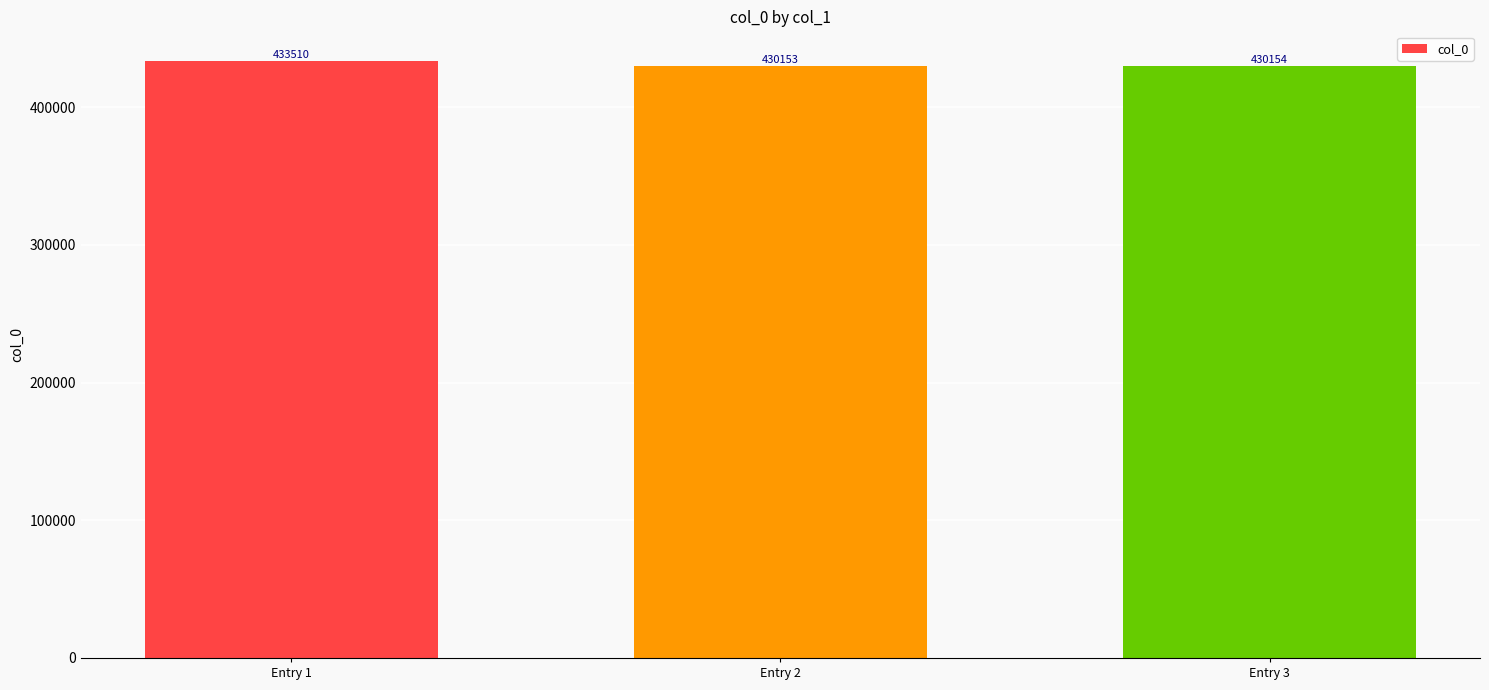

True or false: the data shows 108123 at Entry 2.

False